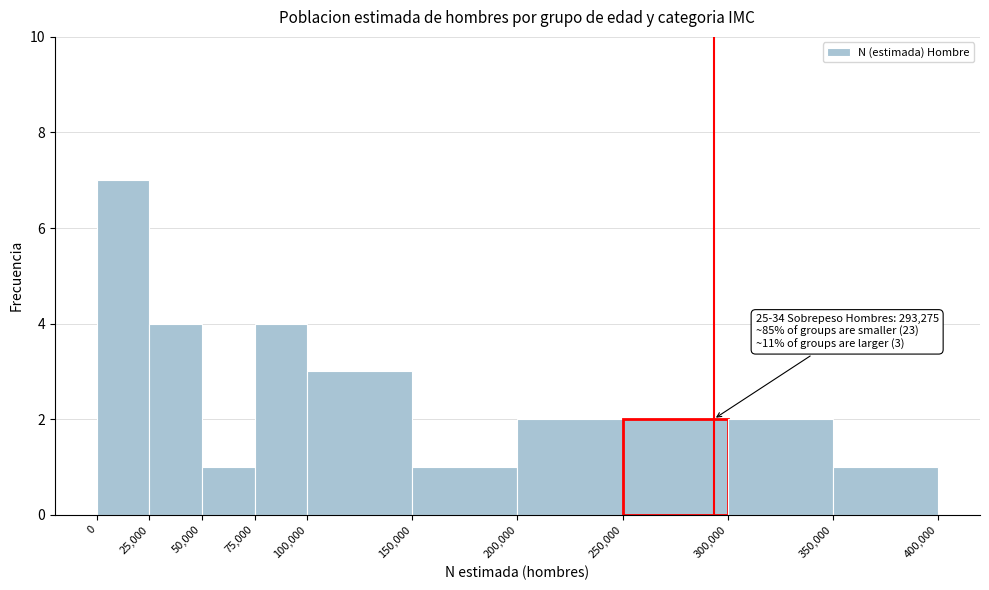

Over which range of the x-axis is the bar tallest?

0 to 25,000